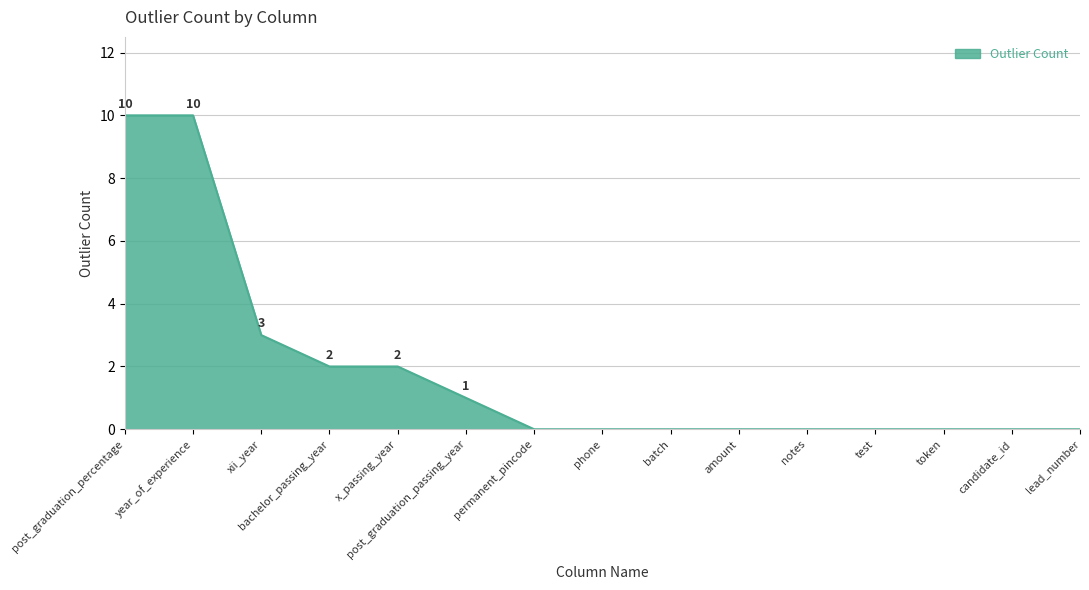

What is the difference between the values at test and xii_year?

3